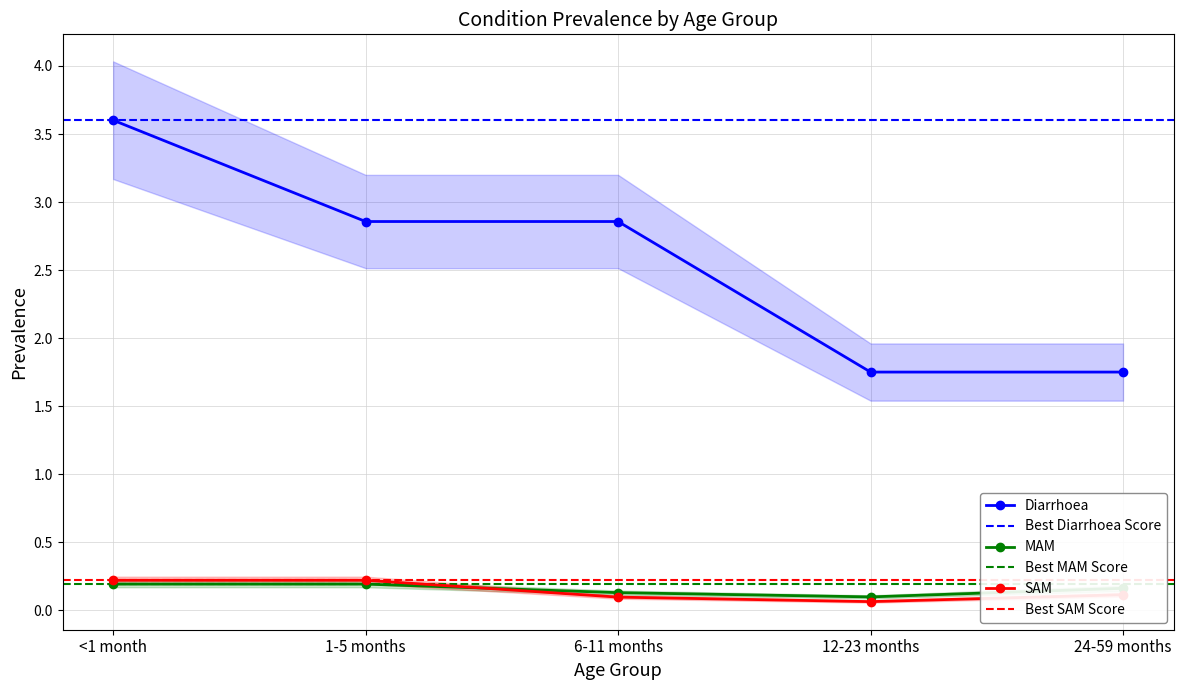

Between which two adjacent categories do SAM and MAM first intersect?

1-5 months and 6-11 months